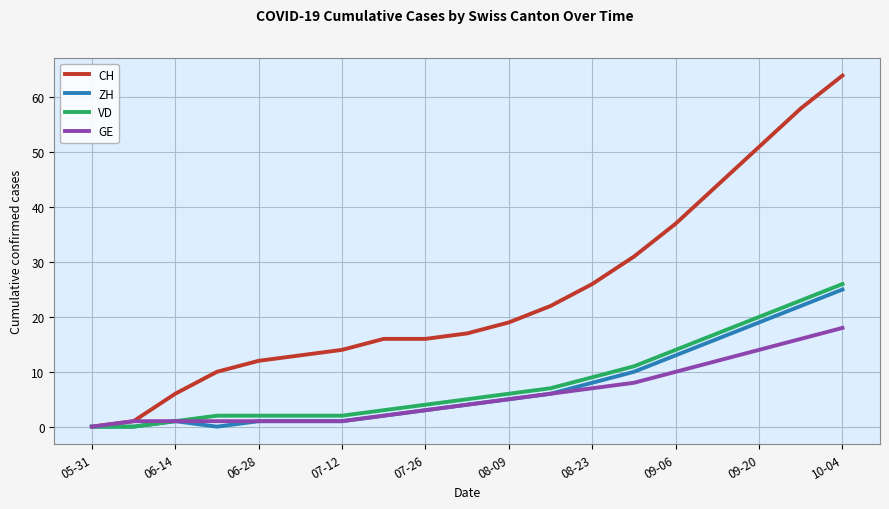

Does the chart display data point markers on the line(s)?

No